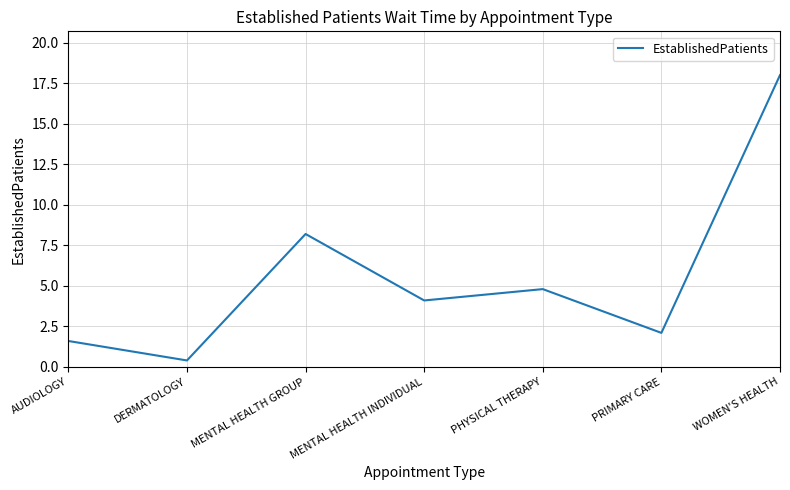

How many interior local peaks (higher than both neighbors) does the data have?

2